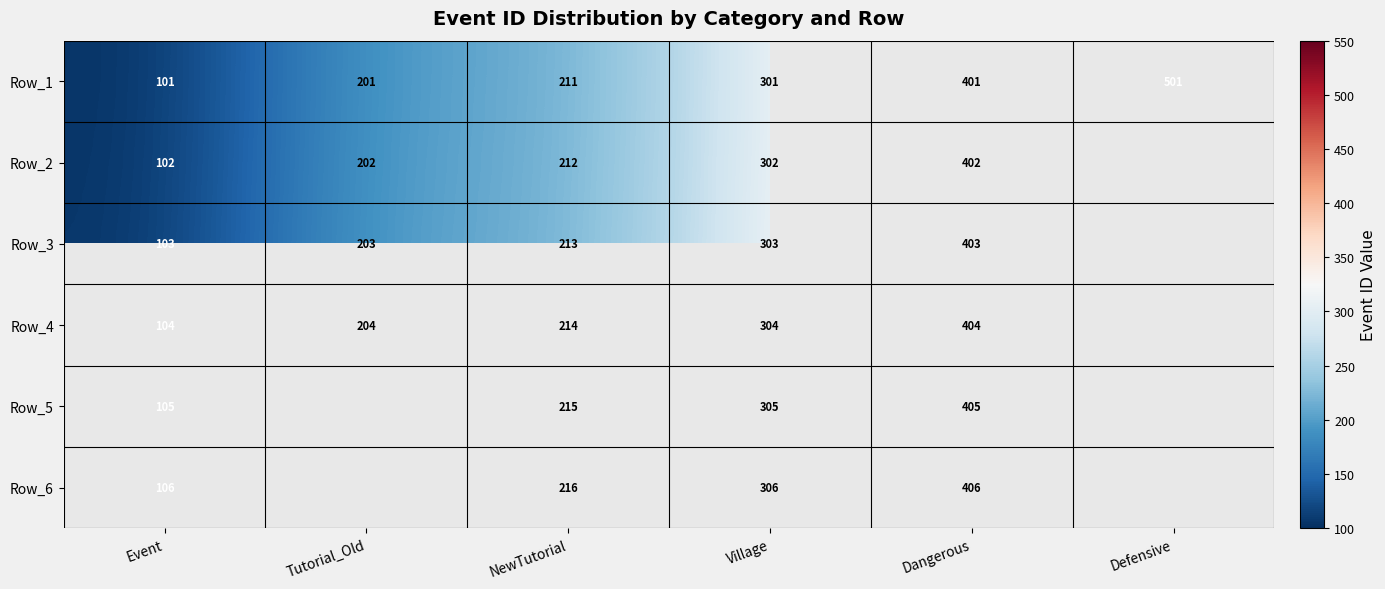

List the labels in order of Row_1 value, largest first.

Defensive, Dangerous, Village, NewTutorial, Tutorial_Old, Event